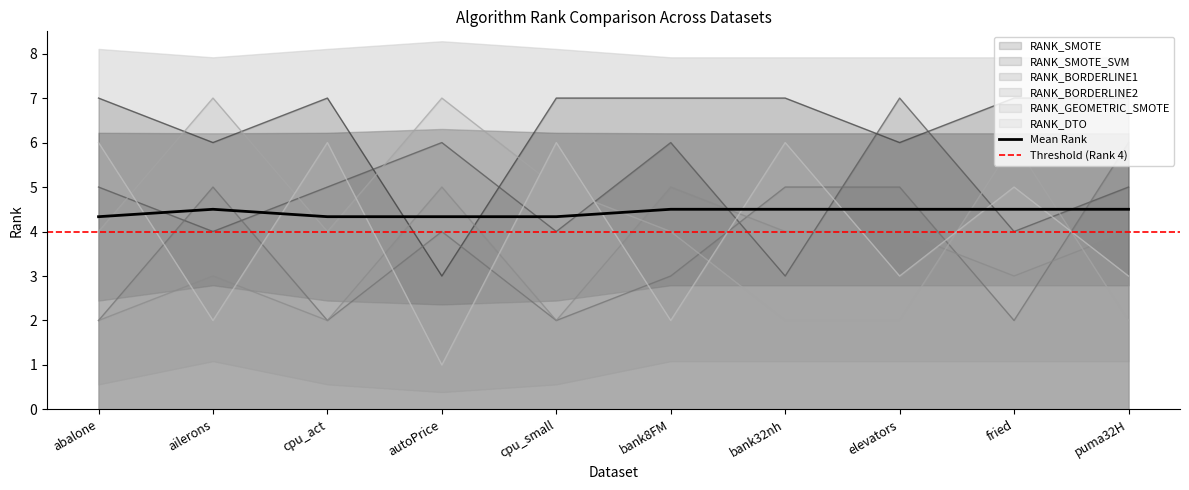

How many intersections are there between RANK_BORDERLINE2 and RANK_SMOTE_SVM?

2